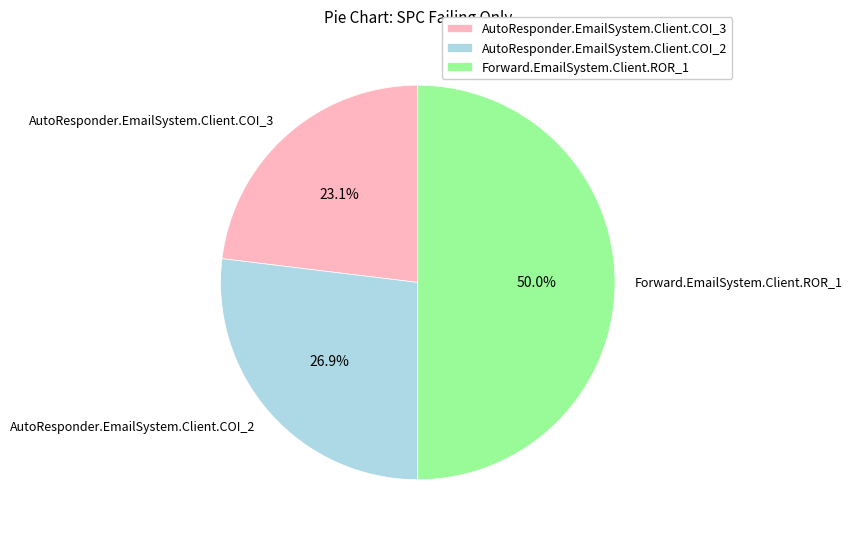

Count the number of slices in the pie.

3